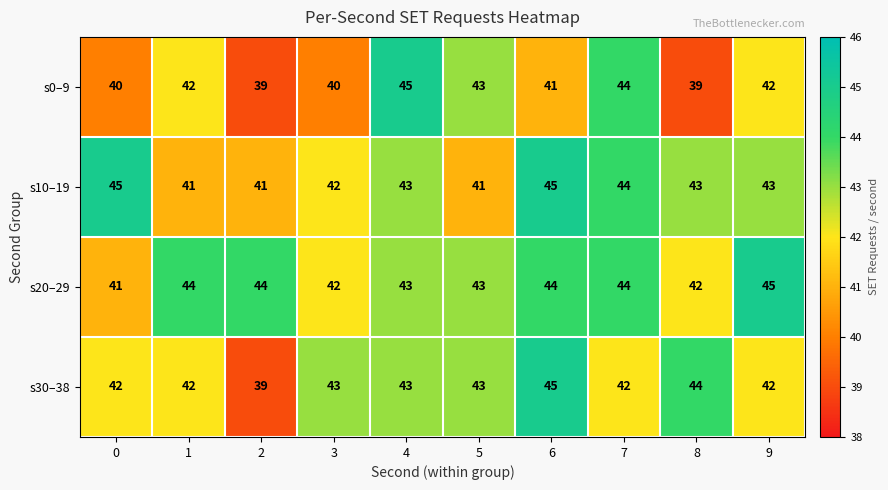

What is the spread (max minus min) of values at 8?

5